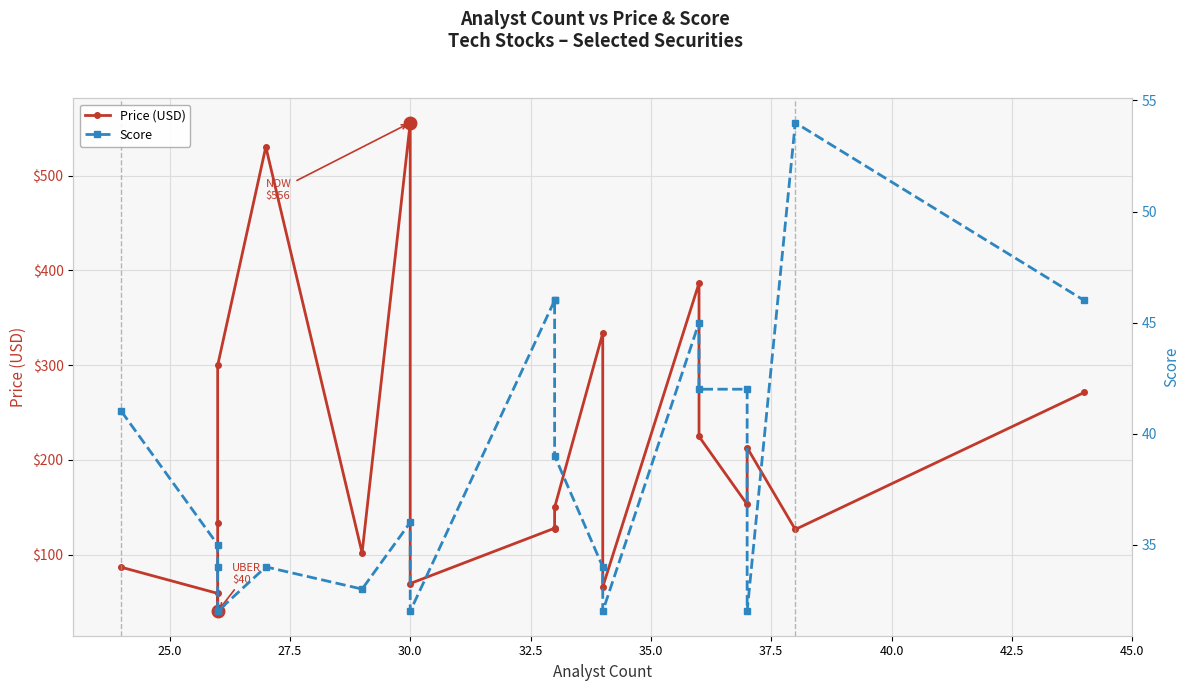

What is the smallest value displayed?

32.0